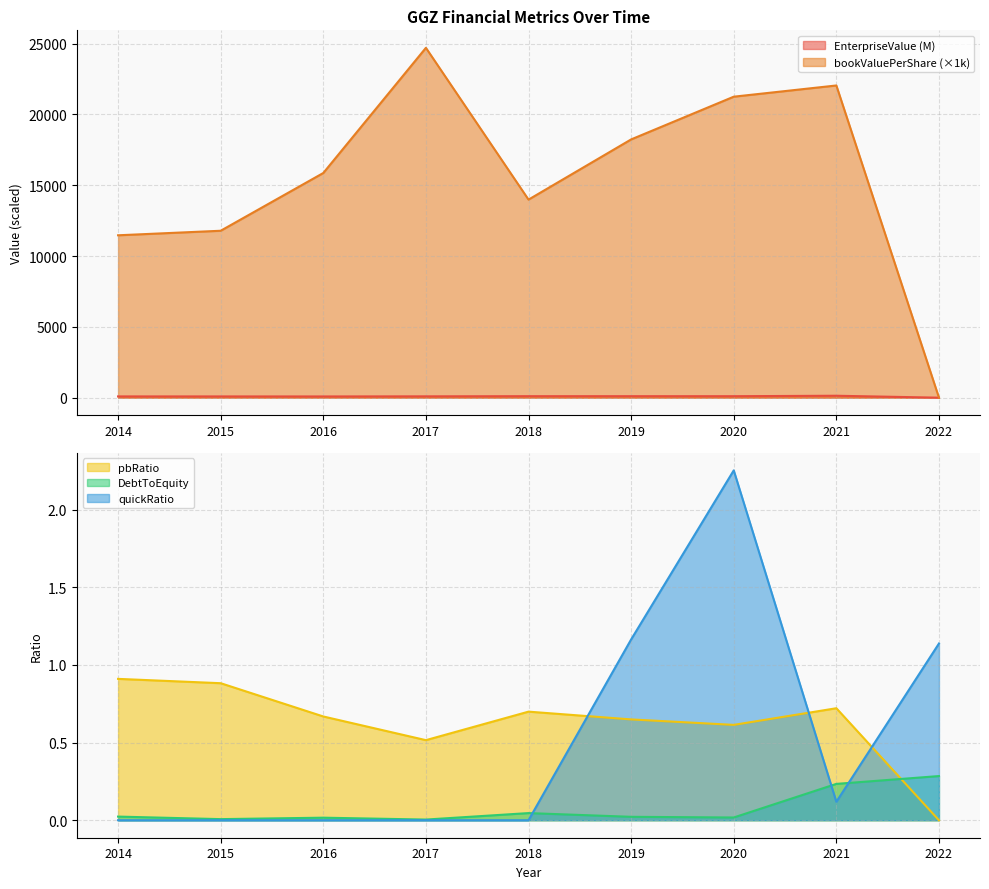

Reading right to left, what are all the values shown in this chart?

EnterpriseValue: 0.1	135.9	103.7	104.5	105.1	93.3	85.5	87.5	88.5
bookValuePerShare: 0.0	22040.0	21248.3	18231.5	13982.5	24697.3	15861.2	11783.6	11463.7
pbRatio: 0.0	0.7	0.6	0.6	0.7	0.5	0.7	0.9	0.9
DebtToEquity: 0.3	0.2	0.0	0.0	0.0	0.0	0.0	0.0	0.0
quickRatio: 1.1	0.1	2.3	1.2	0.0	0.0	0.0	0.0	0.0